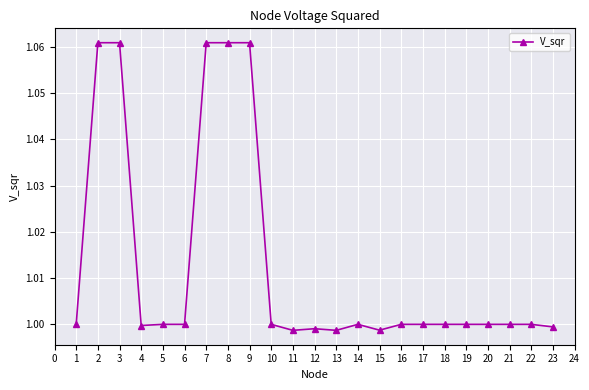

True or false: the data shows 0.3 at 13.

False